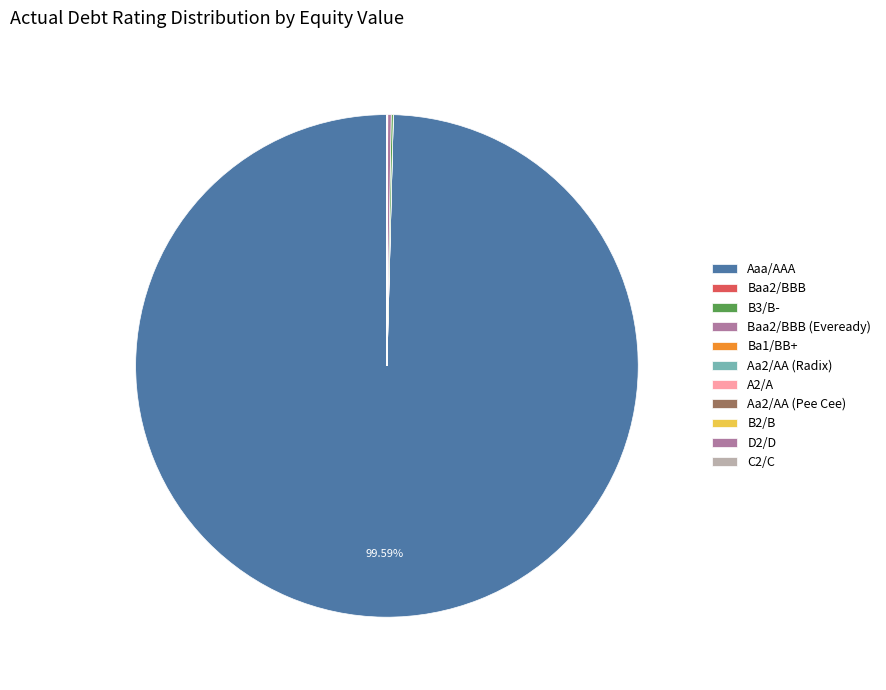

To the nearest percent, what is the difference between the largest and smallest slice percentages?

99%